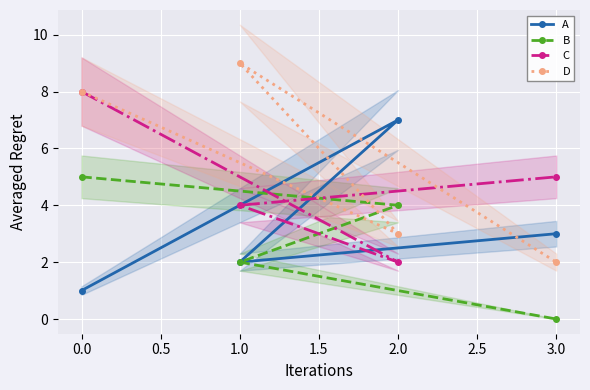

The value of B at 2.0 is 6. True or false?

False